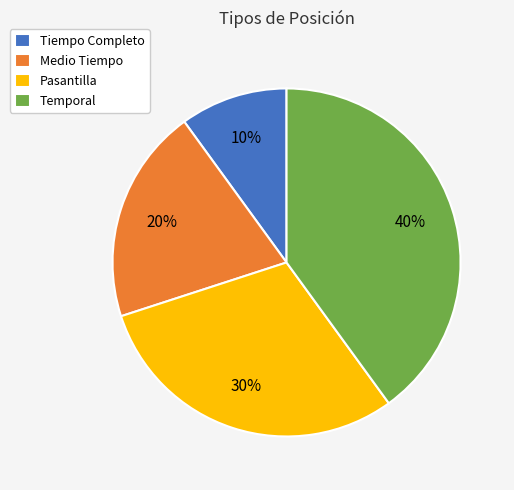

The Temporal slice represents 40% of the pie. True or false?

True